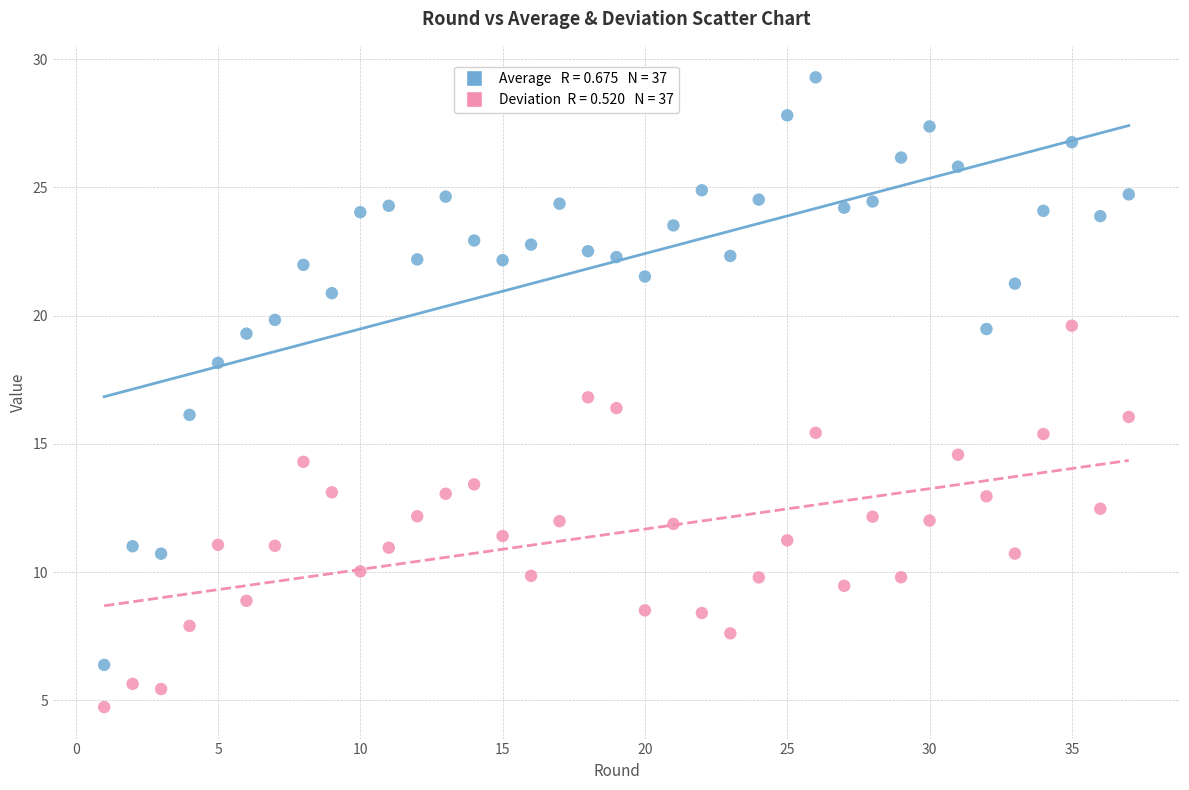

Across all data points, what is the range of Y values (max minus min)?

24.6